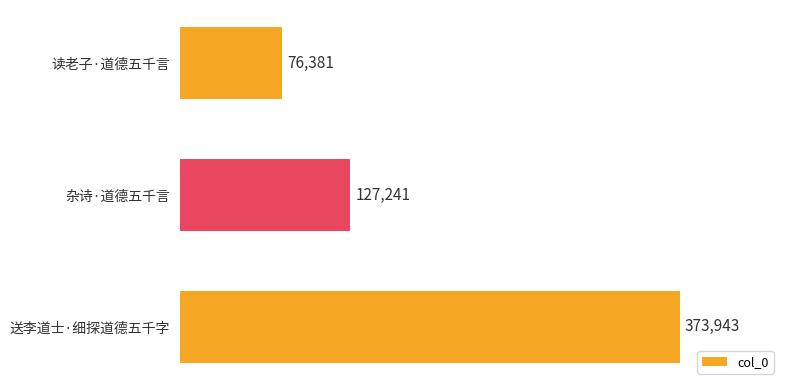

What is the sum of the values at 读老子·道德五千言 and 送李道士·细探道德五千字?

450324